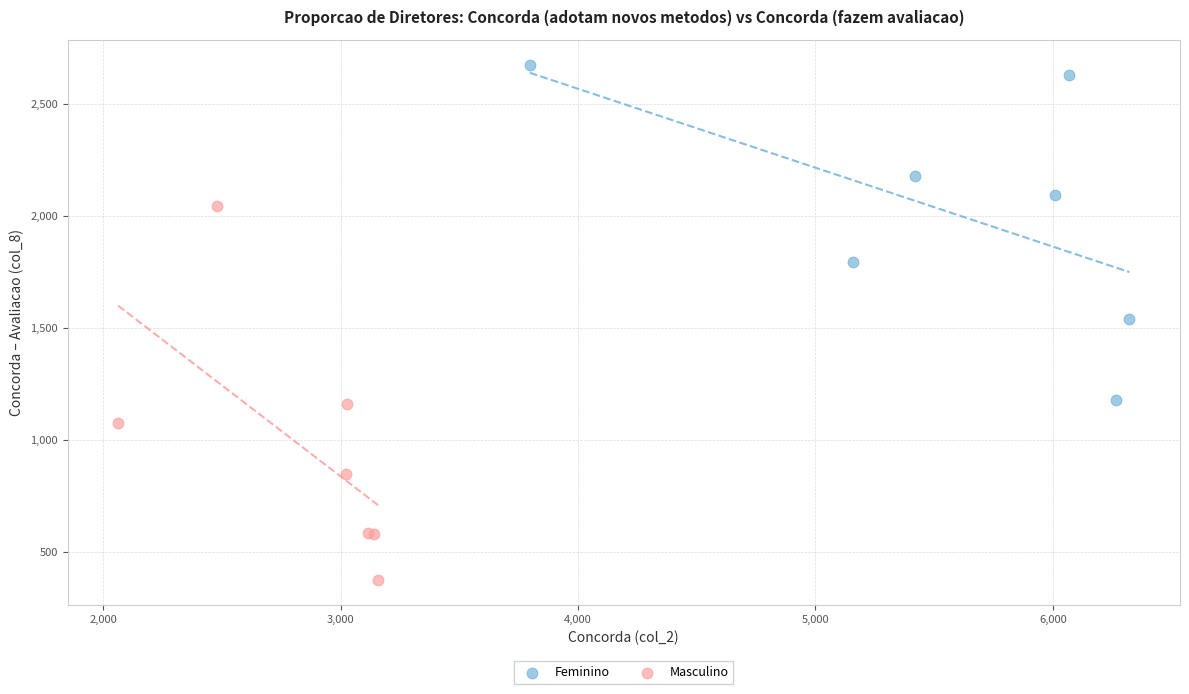

Which series contains the highest Y value?

Feminino